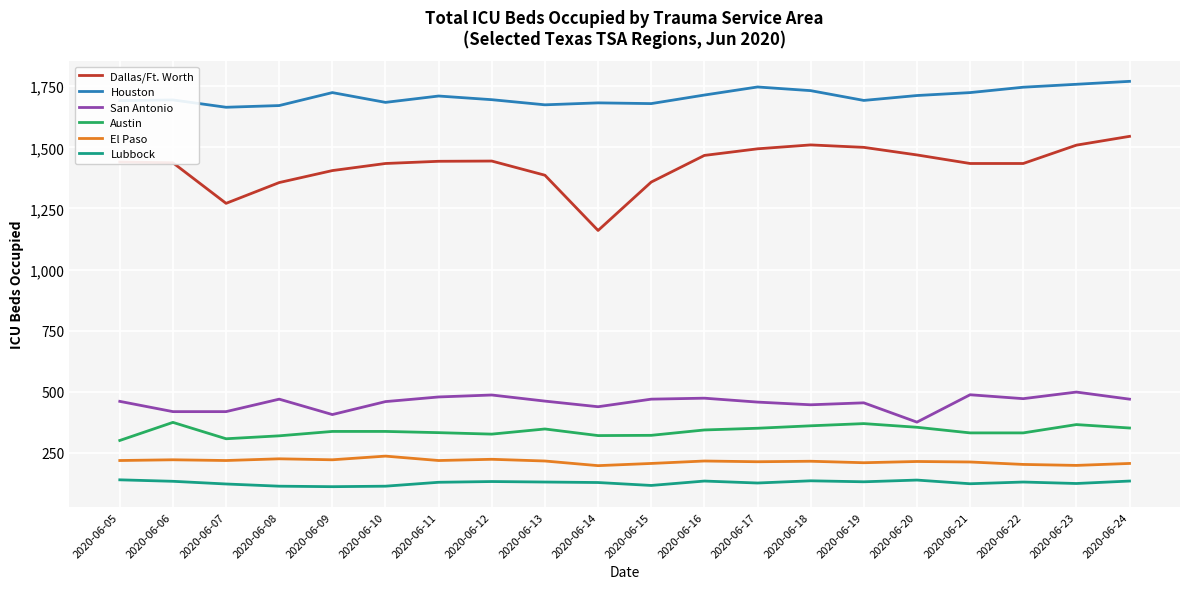

True or false: Austin and El Paso intersect in this chart.

False